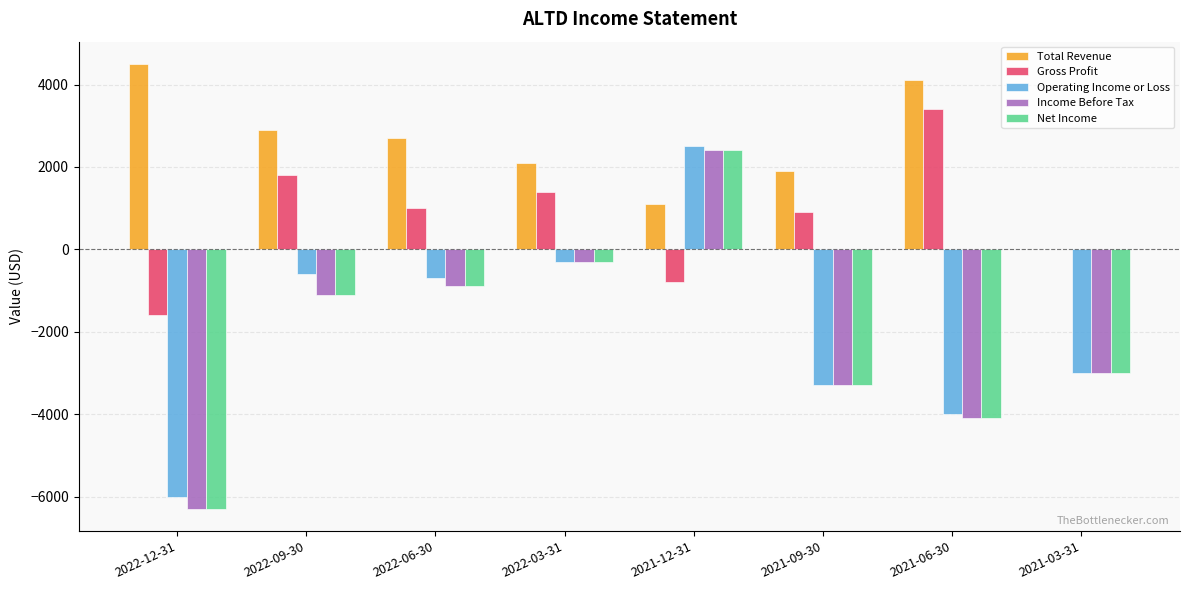

What are all the series names shown in the legend?

Total Revenue, Gross Profit, Operating Income or Loss, Income Before Tax, Net Income